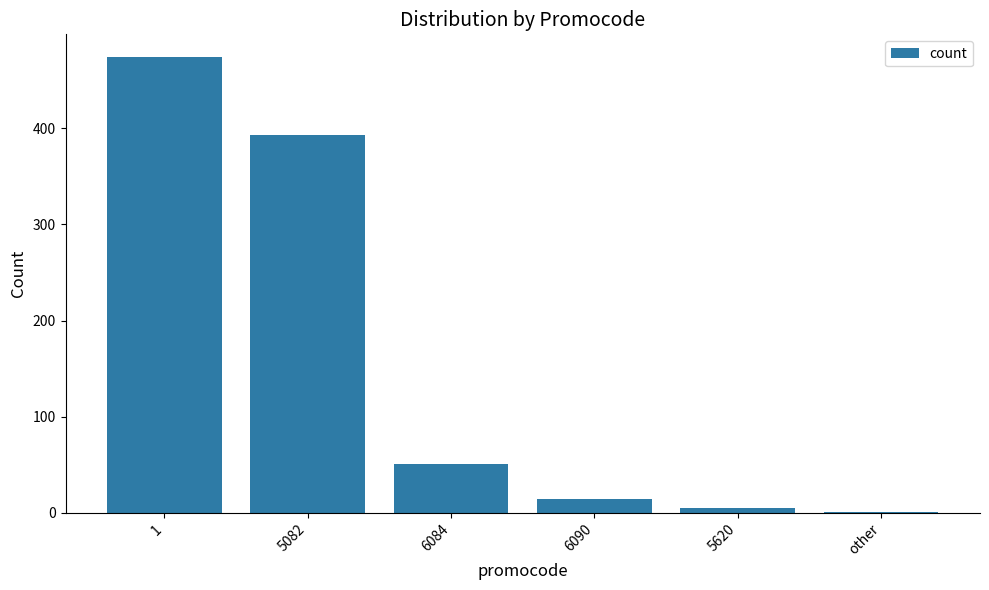

Which has a higher value, 6090 or 5620?

6090